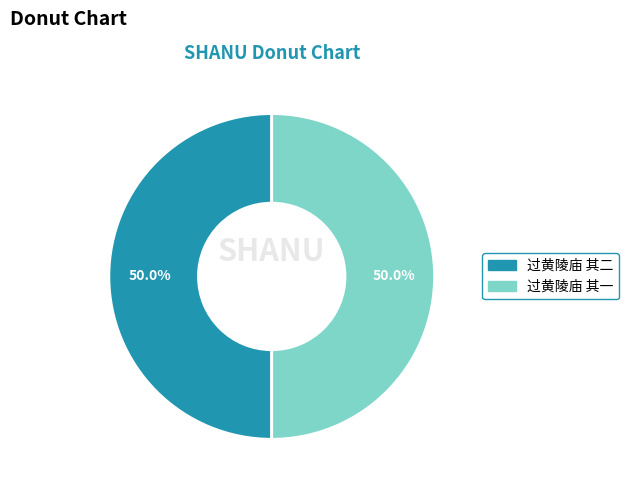

How many slices are in this pie chart?

2